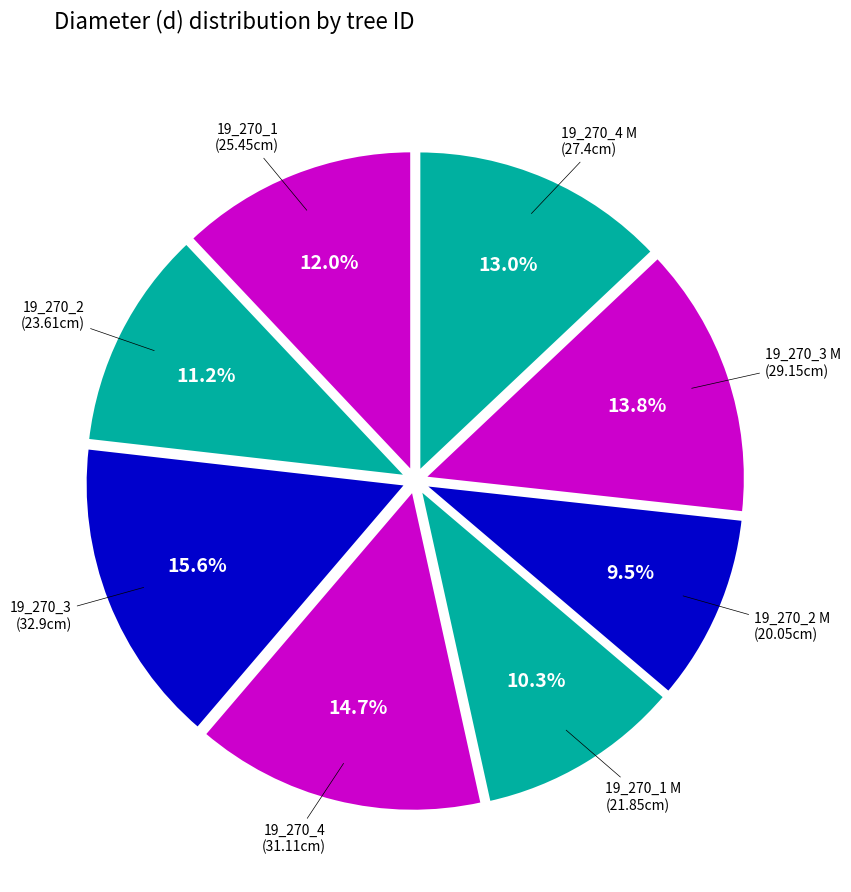

Rank the categories by value from highest to lowest.

19_270_3, 19_270_4, 19_270_3 M, 19_270_4 M, 19_270_1, 19_270_2, 19_270_1 M, 19_270_2 M